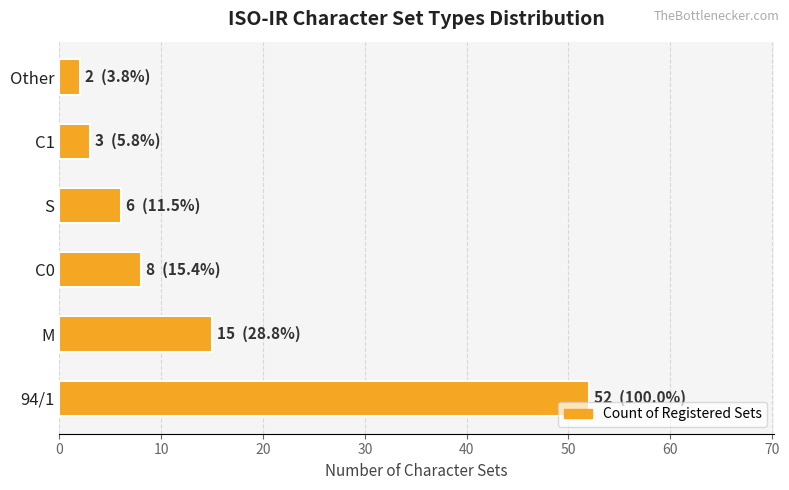

True or false: the data shows 8 at C0.

True